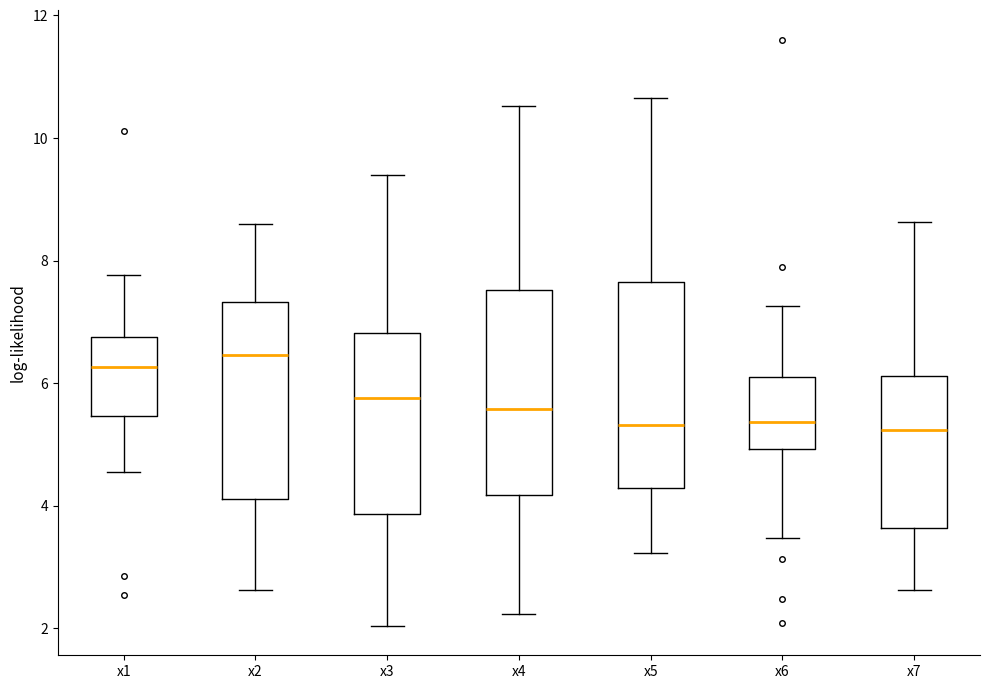

Where does the lower whisker of the box for x5 end on the y-axis? The values are not printed on the chart, so give them approximately, as read against the axis.

3.2